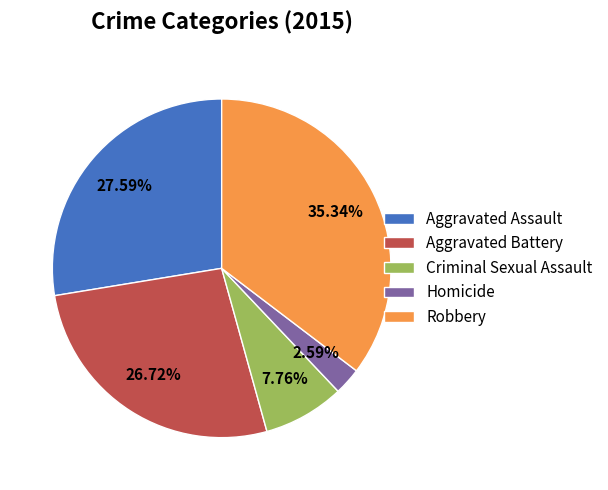

How many slices are in this pie chart?

5